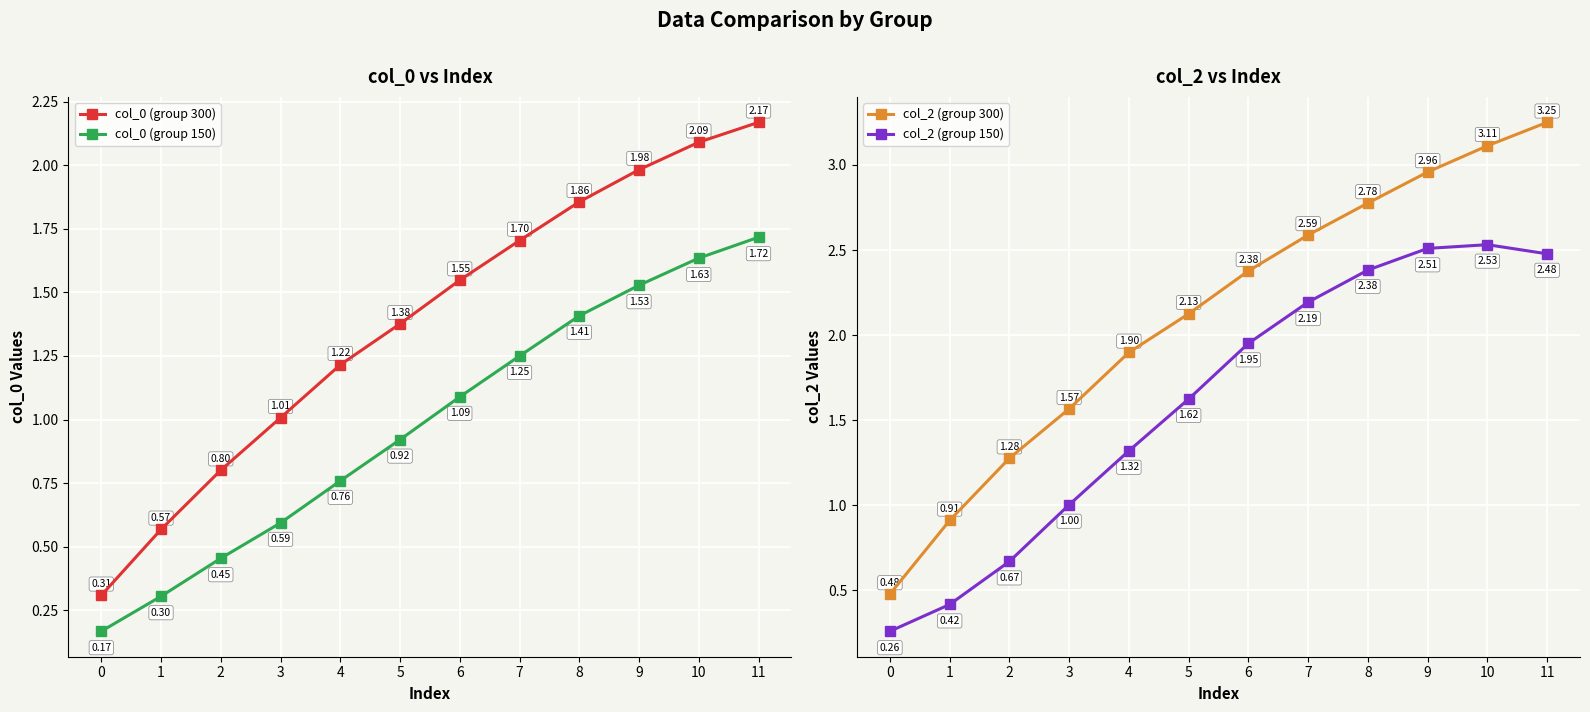

What value does the col_2 (group 150) series have at 1?

0.4